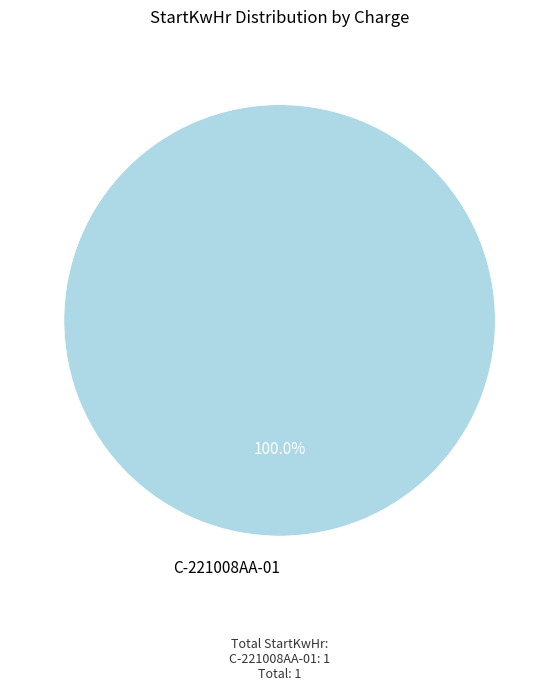

Is there a majority slice in this chart?

Yes